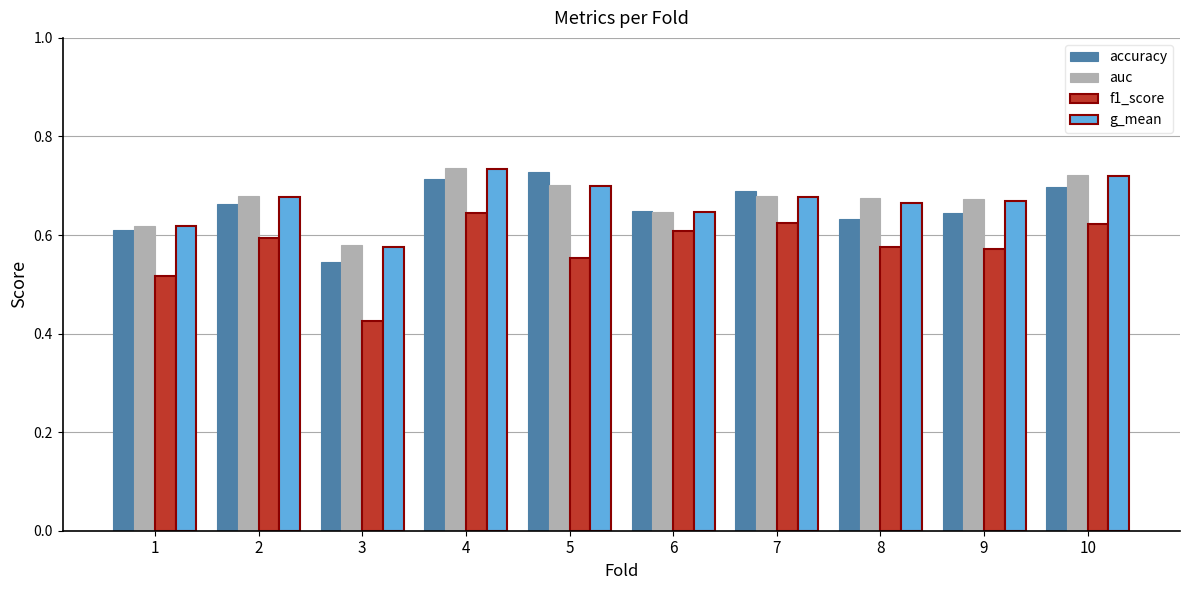

What is the sum of the f1_score values at 1 and 10?

1.1